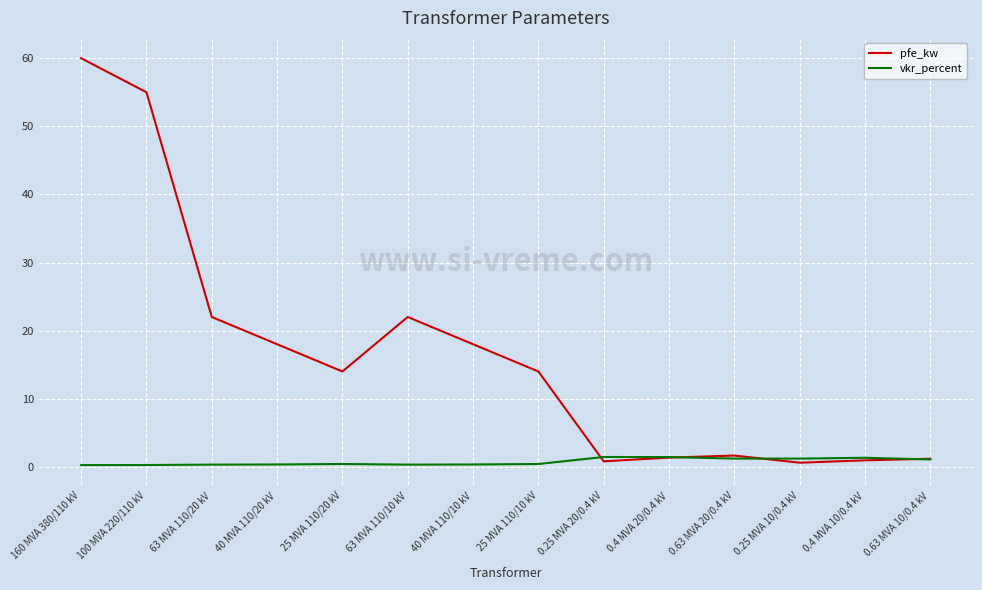

In vkr_percent, how many points are higher than both neighbors (excluding endpoints)?

3